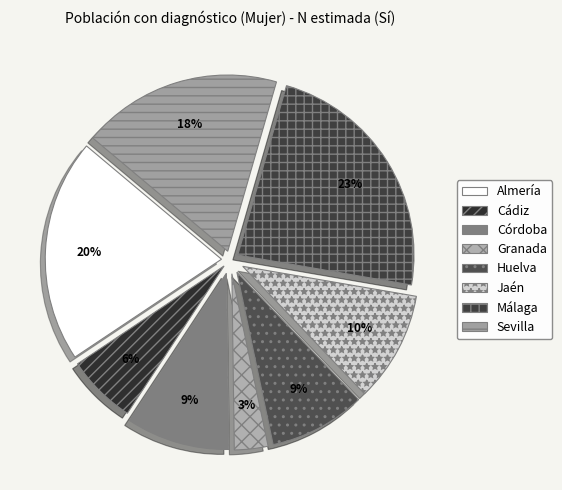

What is the change in value from Almería to Cádiz?

-4761